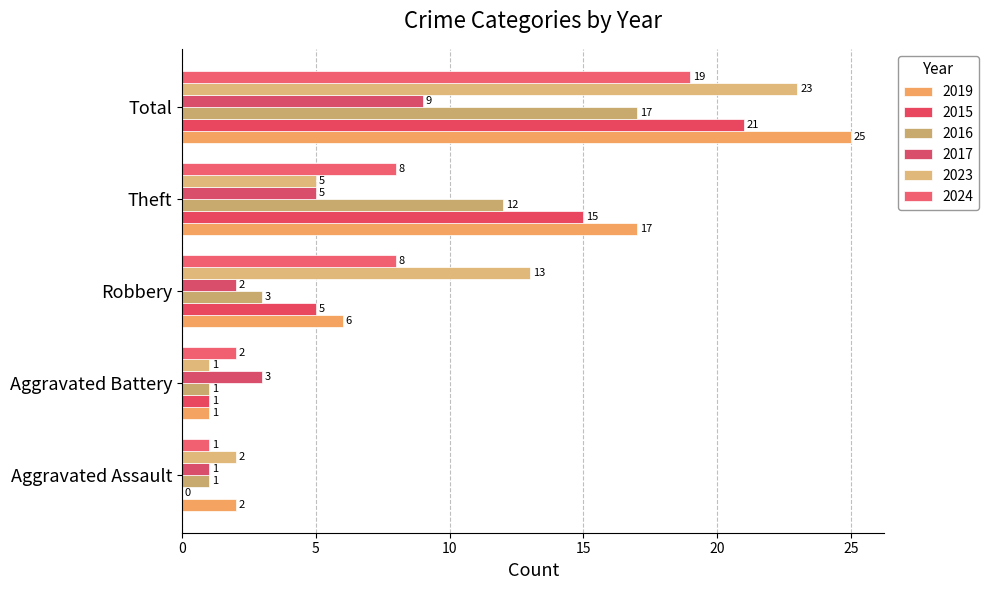

Which series has the largest total across all categories?

2019